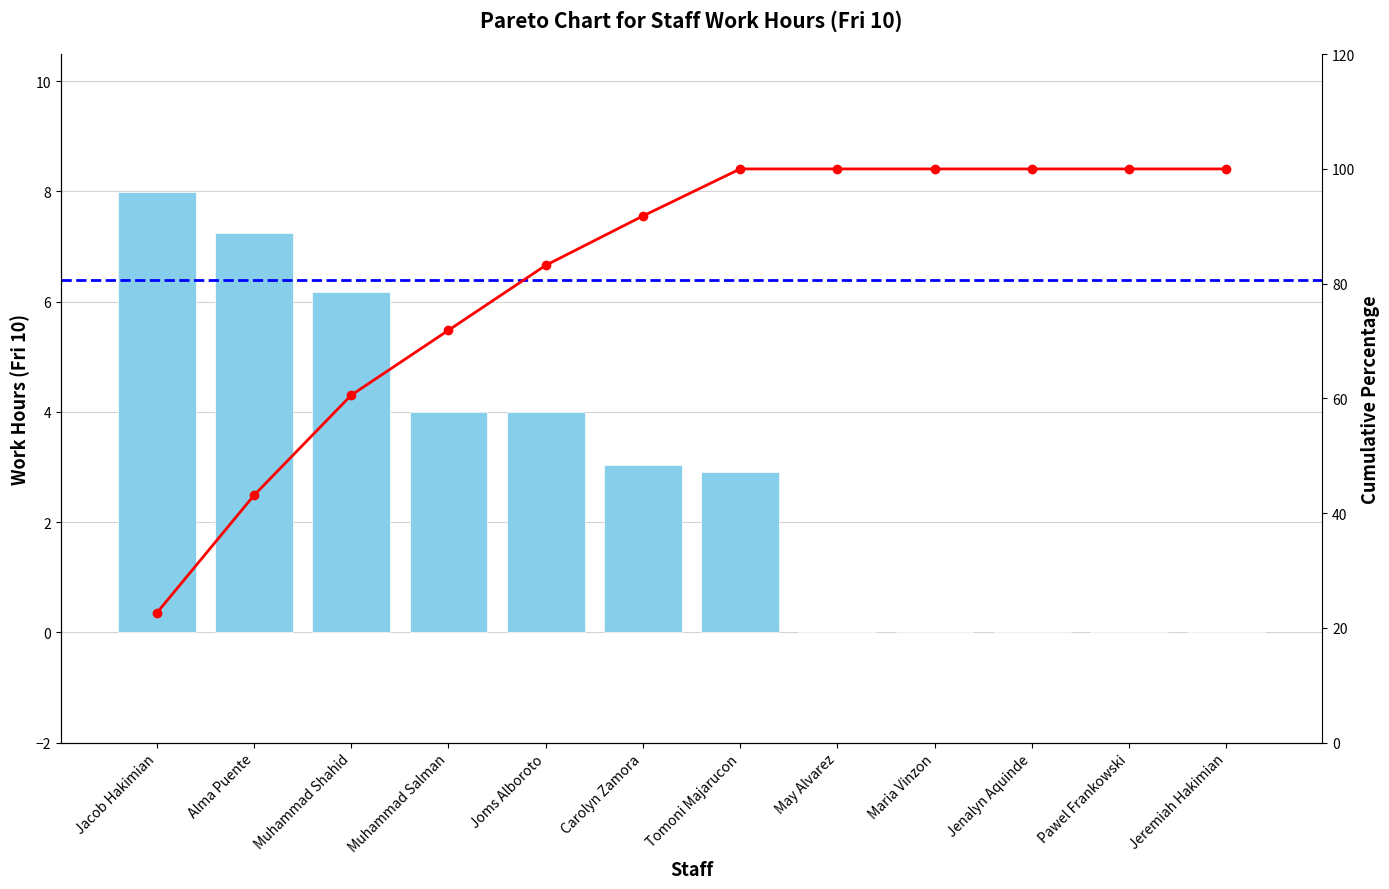

Does the chart contain any negative values?

No